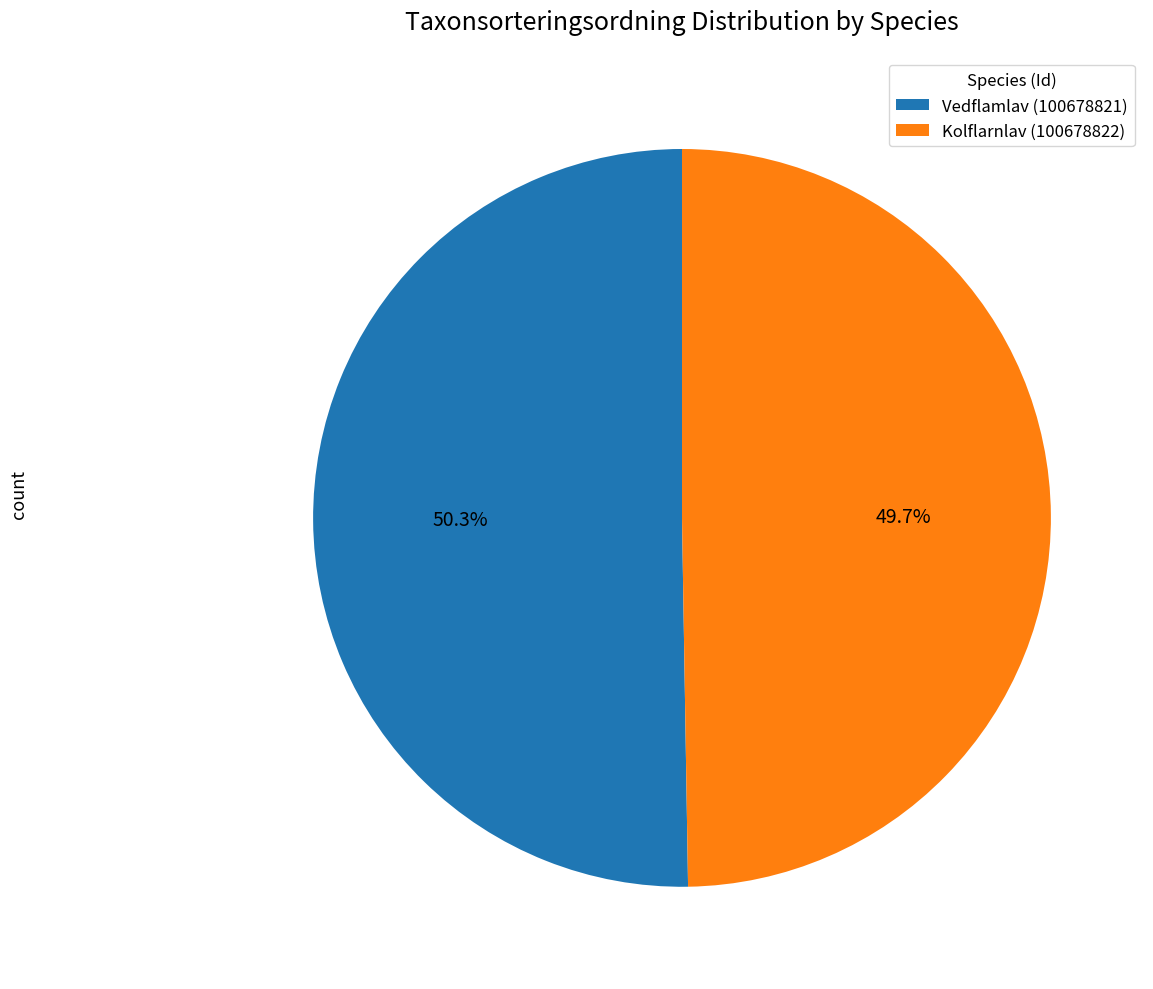

To the nearest percent, what is the average slice percentage?

50%